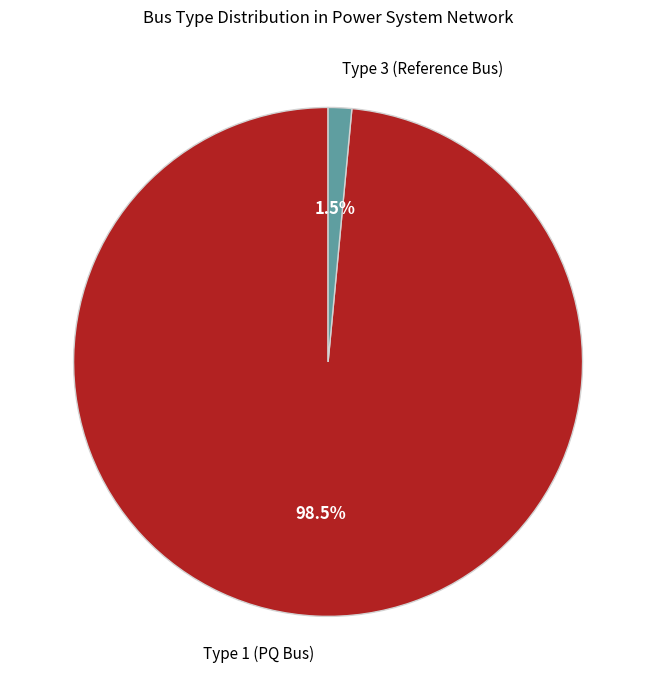

To the nearest percent, what is the difference between the largest and smallest slice percentages?

97%